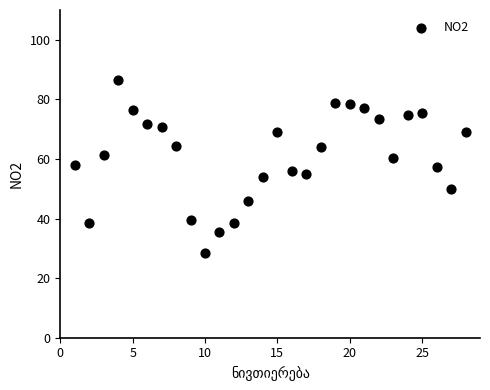

What is the range of X values (max minus min)?

27.0